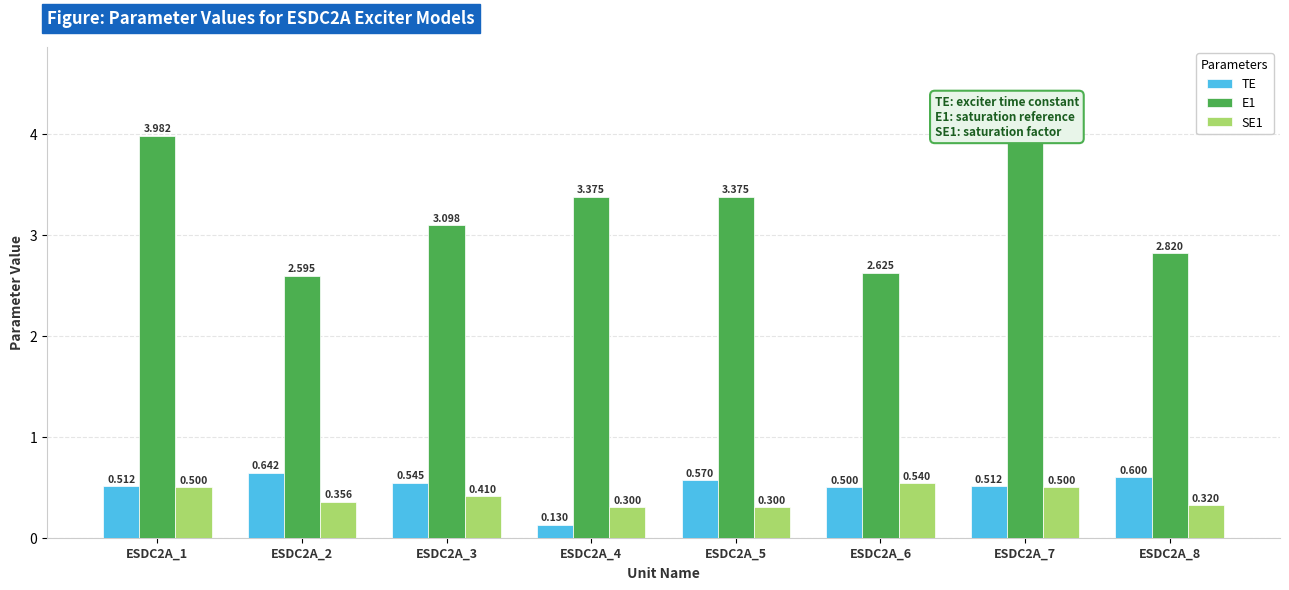

Is the value of TE at ESDC2A_2 greater than the value of E1 at ESDC2A_6?

No